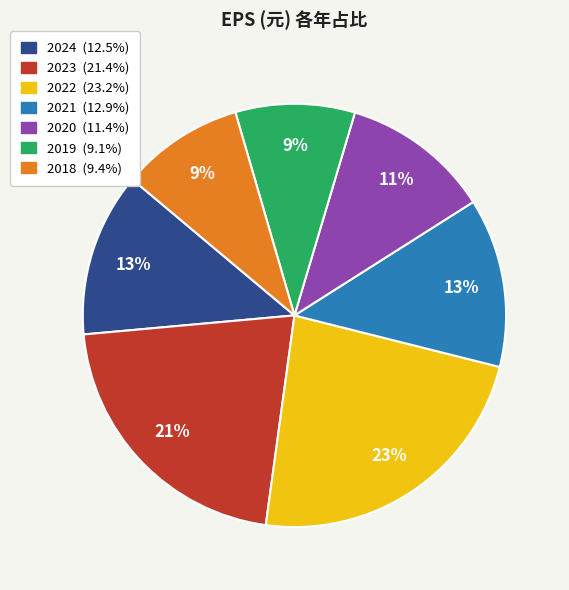

True or false: 2021 accounts for 1% of the total.

False